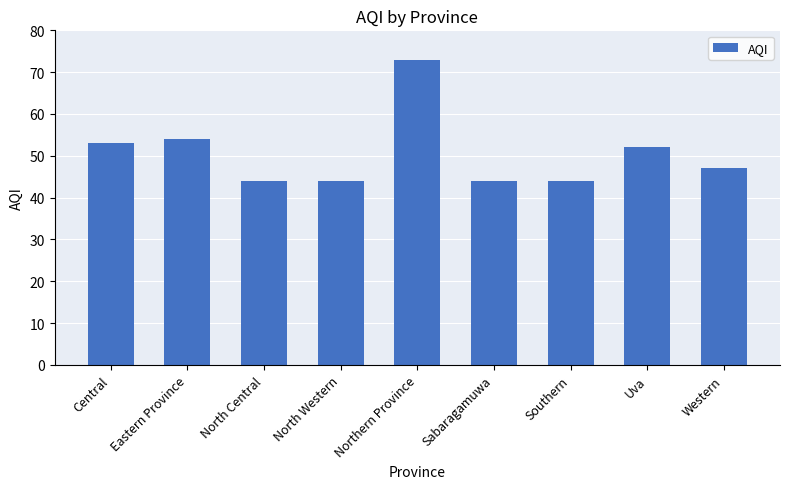

Count the number of categories in the chart.

9